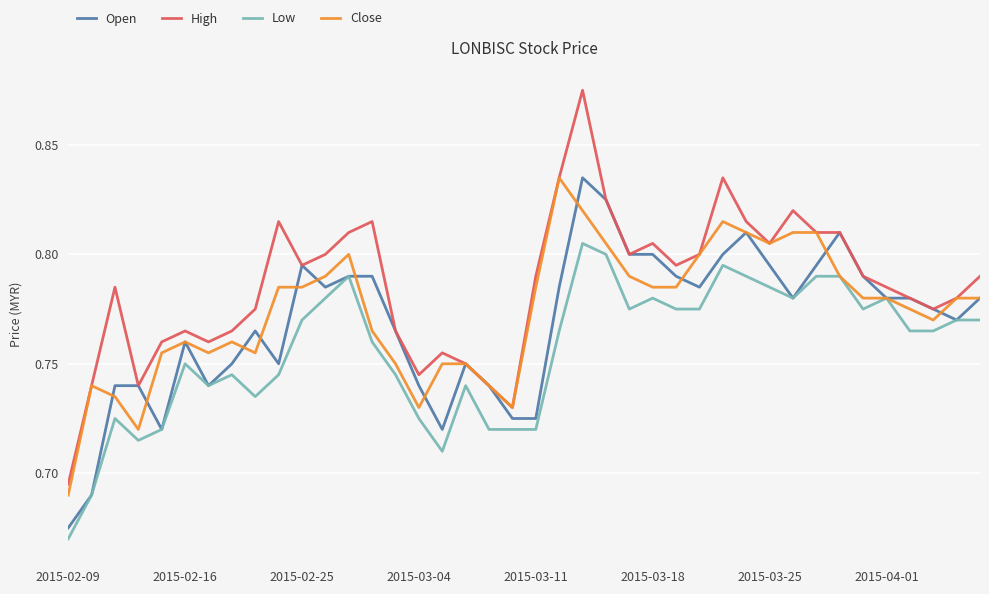

Which series has the largest total across all categories?

High